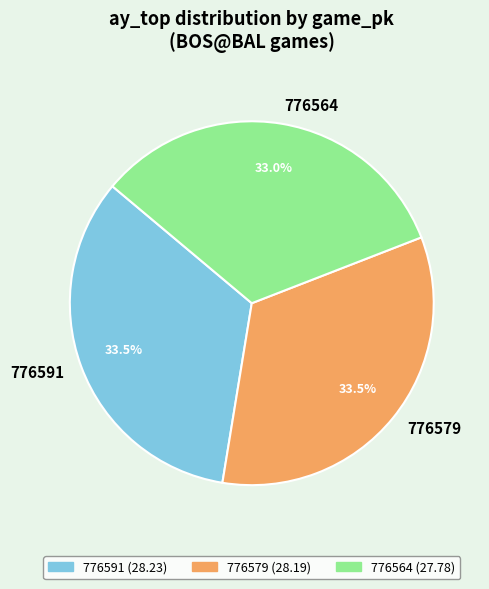

Does any single category account for the majority?

No